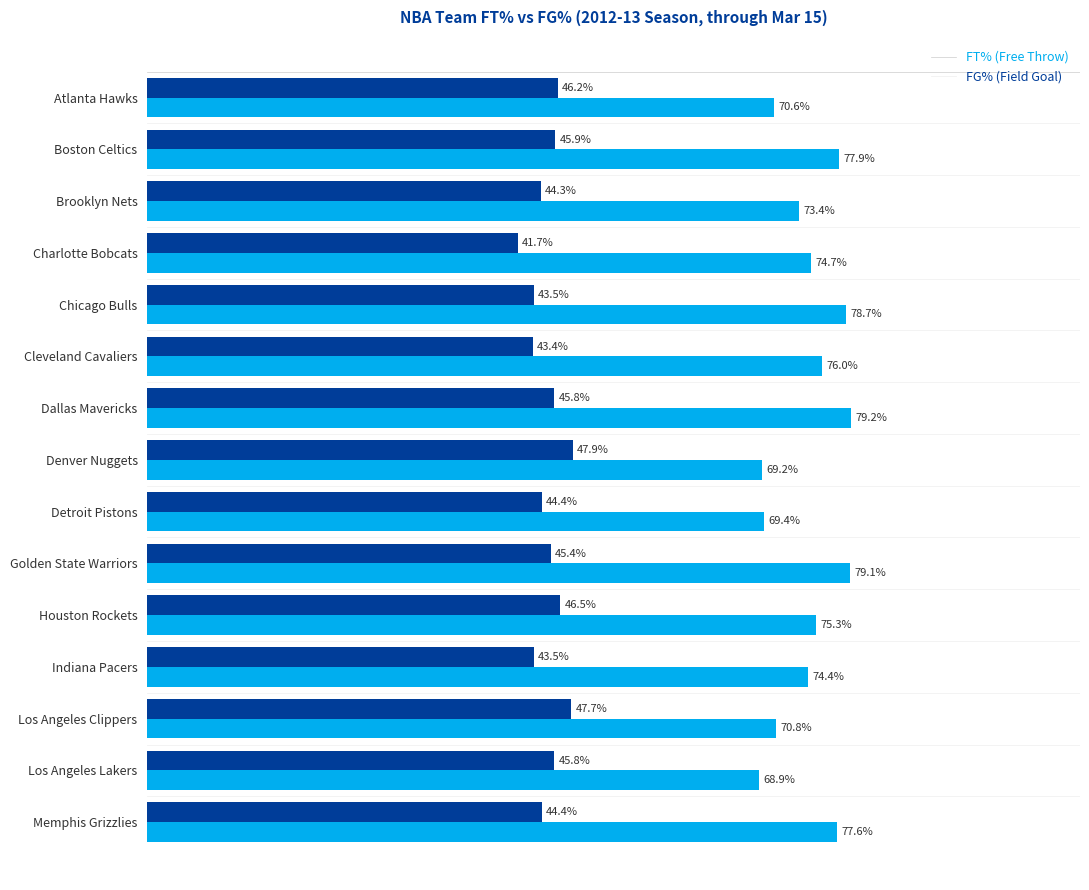

Which category has the highest value across all series?

Dallas Mavericks